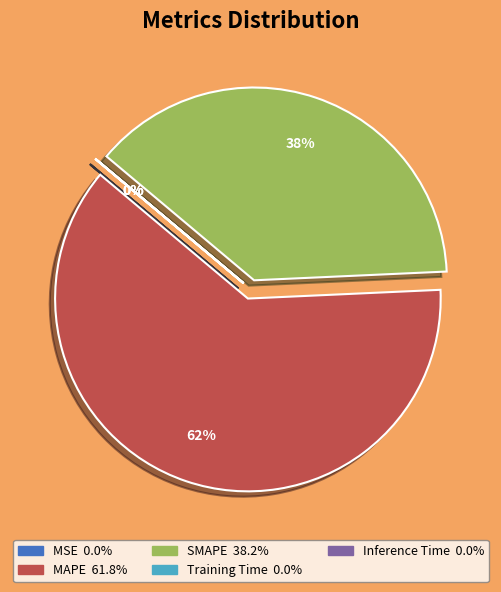

Which has a higher value, MAPE or SMAPE?

MAPE